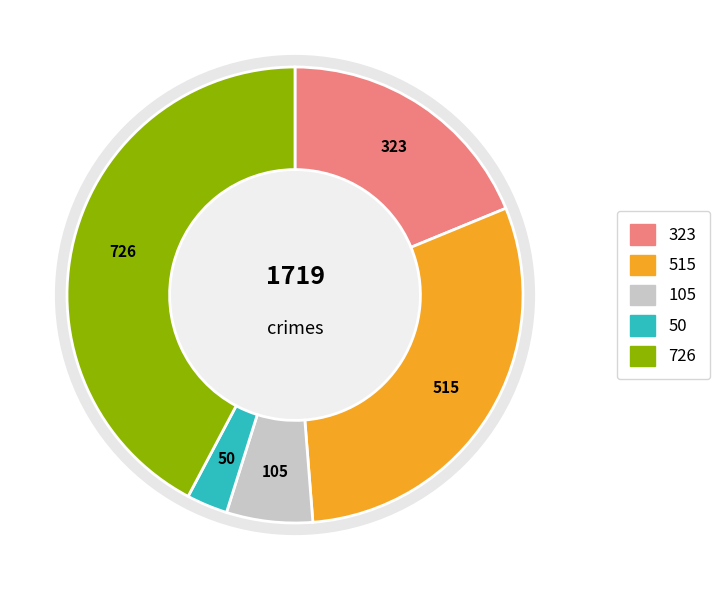

Do Homicide and Criminal Sexual Assault together represent more than half of the pie?

No